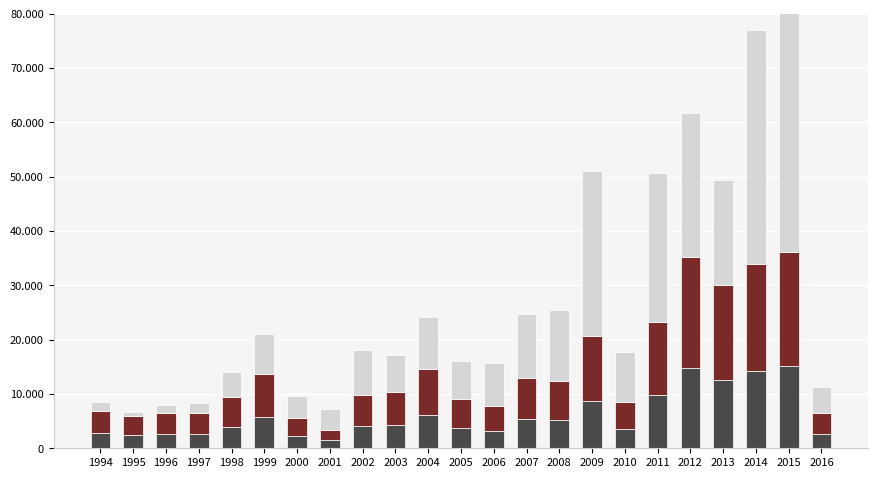

How many groups of bars are there?

23